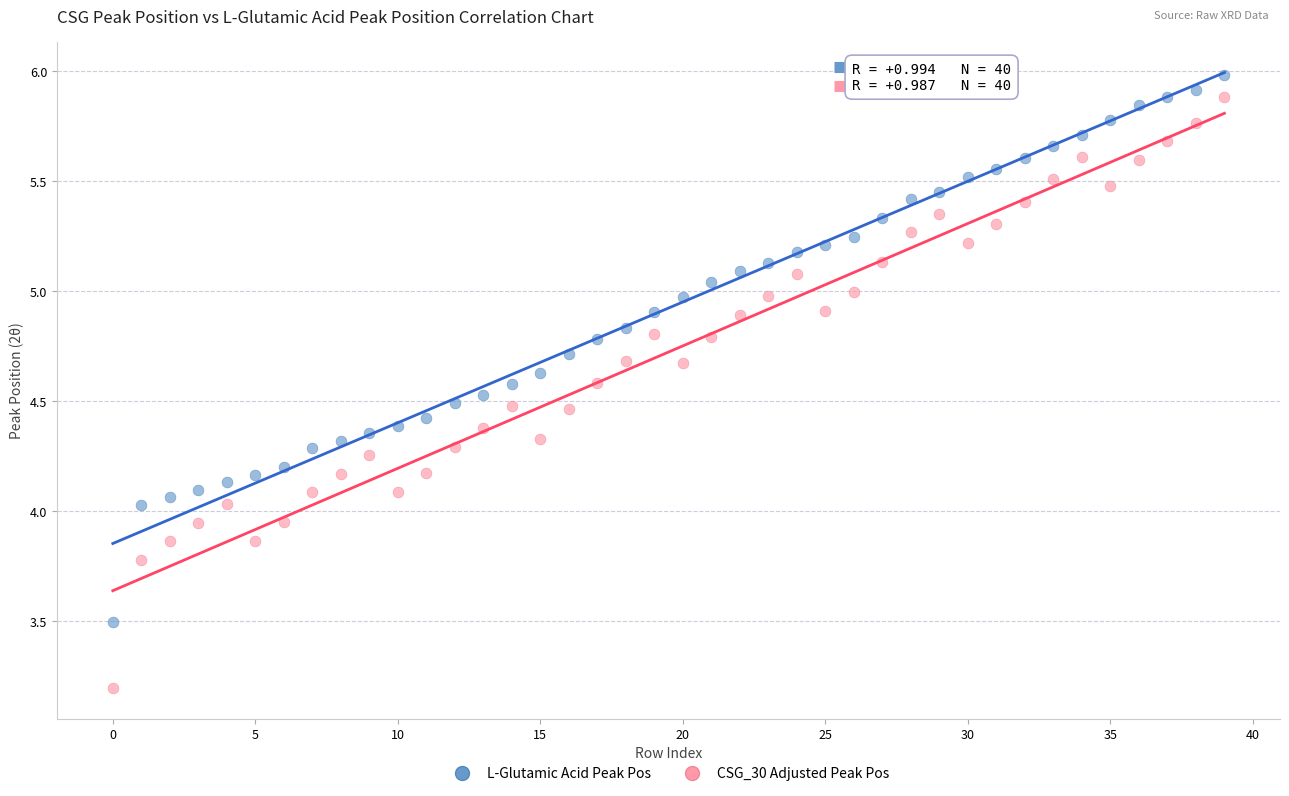

Which series reaches the minimum Y coordinate?

CSG_30 Adjusted Peak Pos